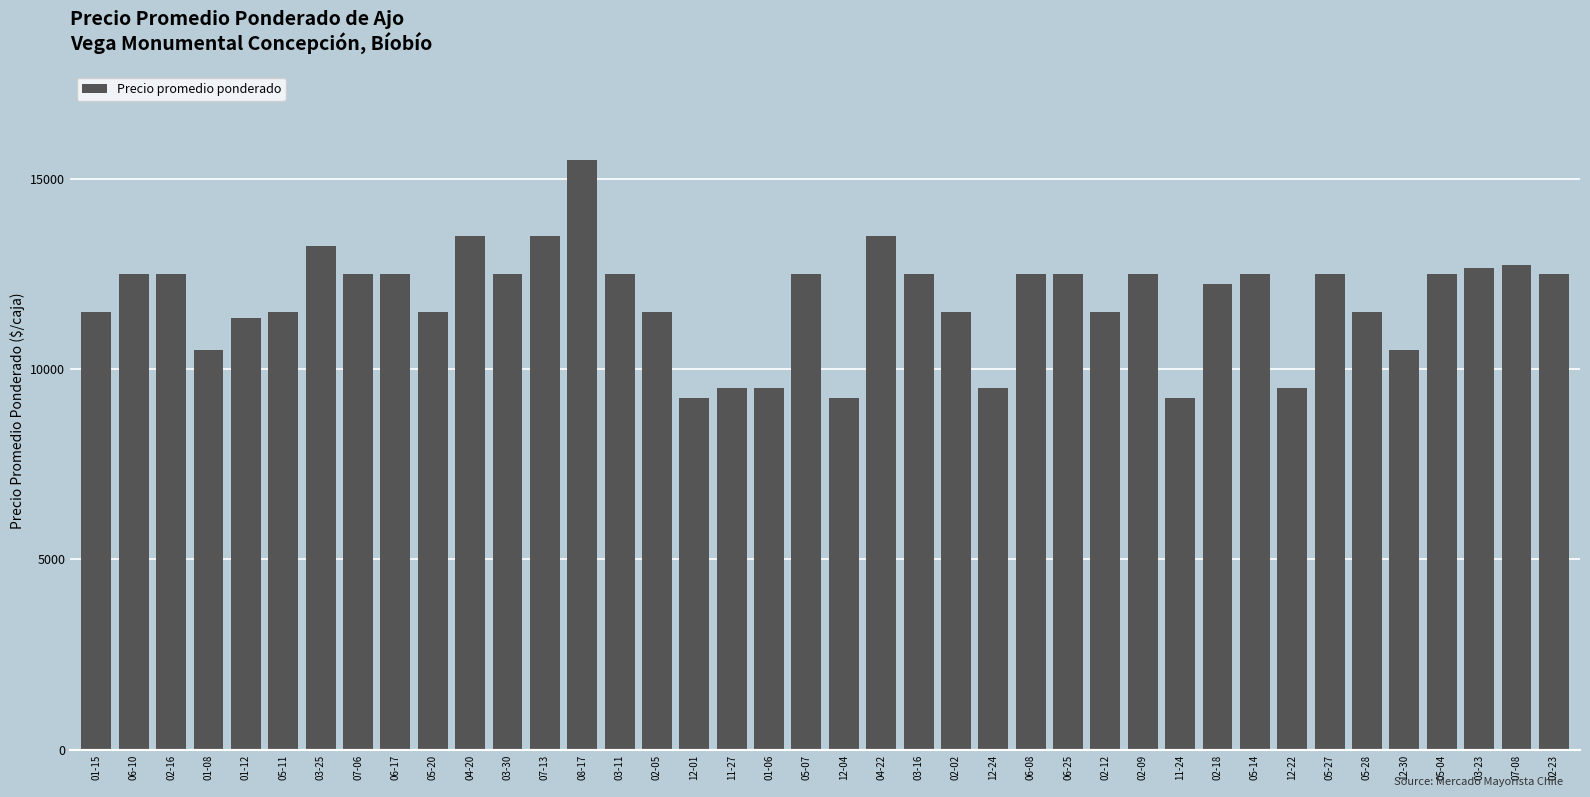

Reading left to right, what are all the values shown in this chart?

11500	12500	12500	10500	11333	11500	13250	12500	12500	11500	13500	12500	13500	15500	12500	11500	9250	9500	9500	12500	9250	13500	12500	11500	9500	12500	12500	11500	12500	9250	12250	12500	9500	12500	11500	10500	12500	12667	12750	12500